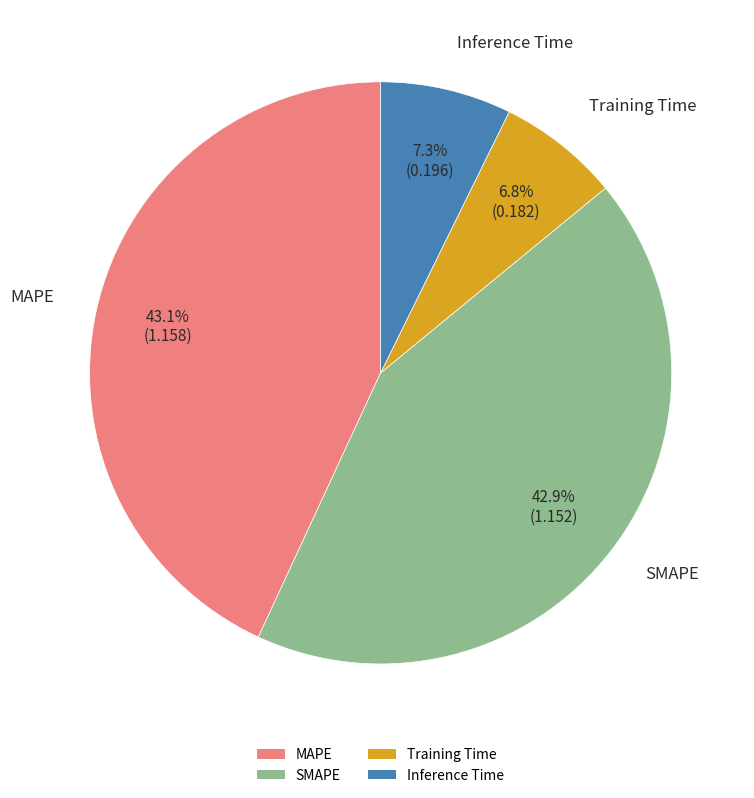

To the nearest percent, what percentage of the pie is SMAPE?

43%